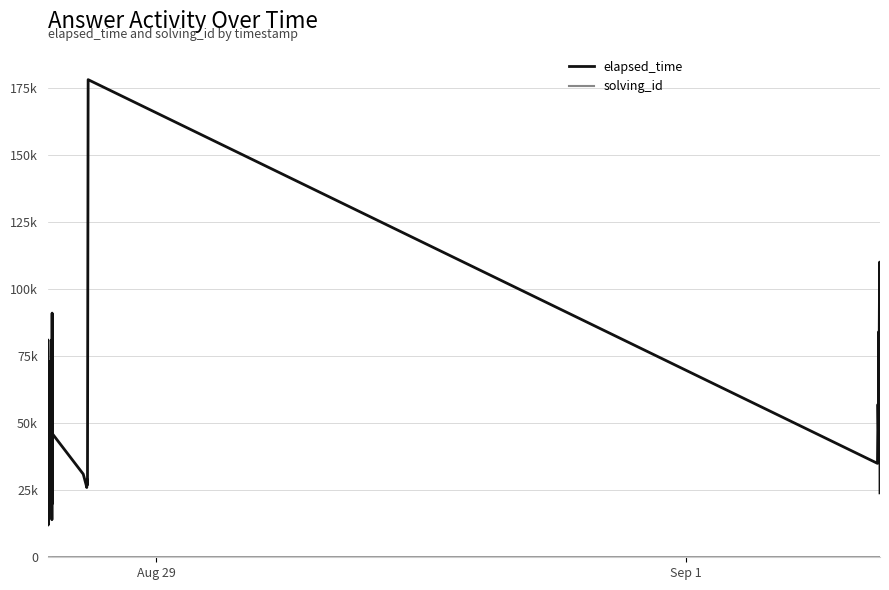

Does the chart display data point markers on the line(s)?

No